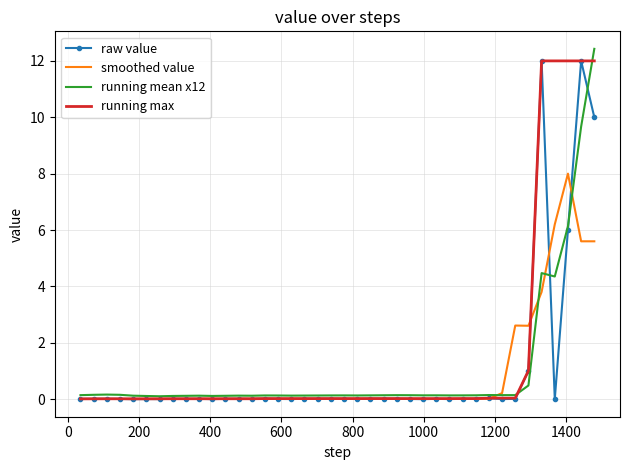

What is the greatest value displayed?

12.4